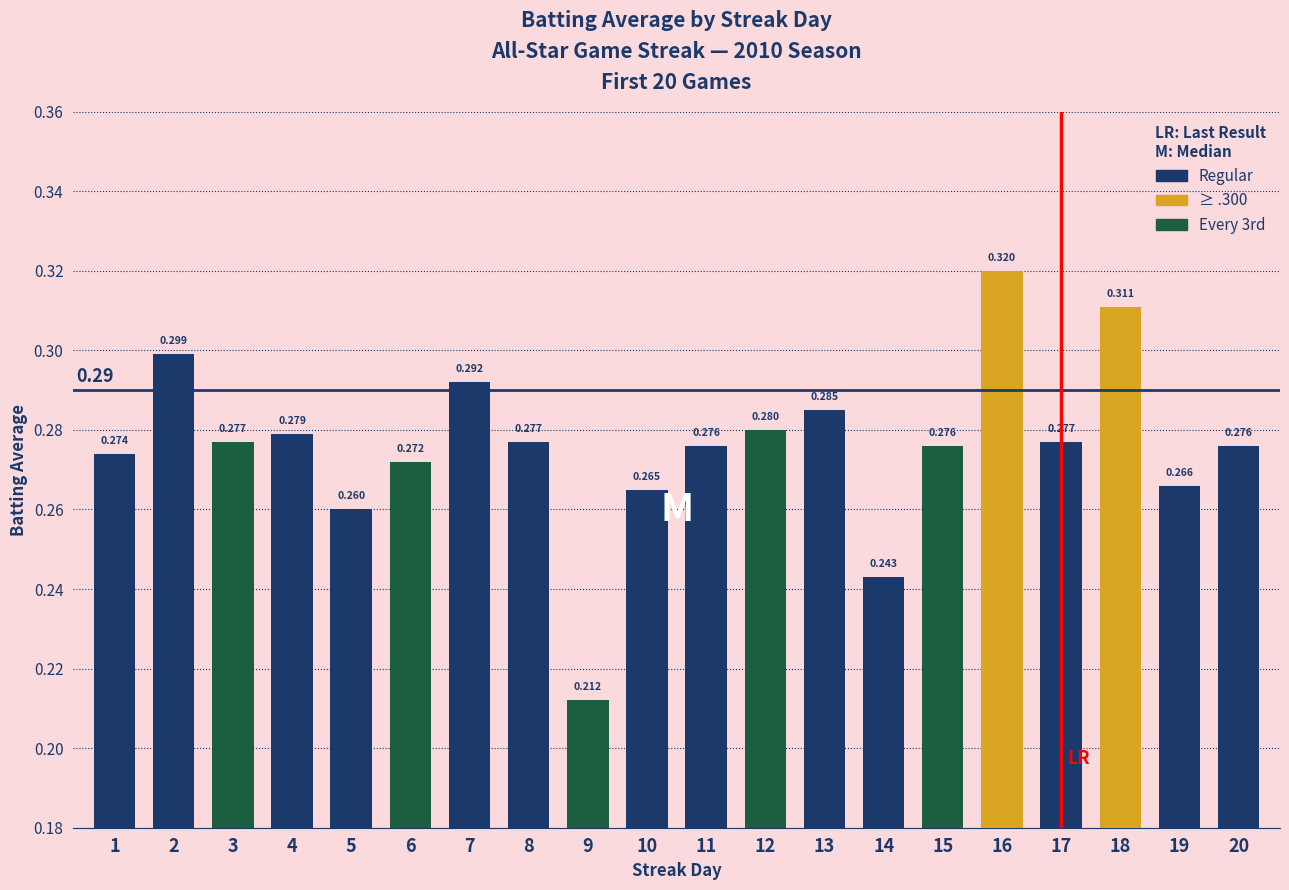

The value at 1 is 0.3. True or false?

True